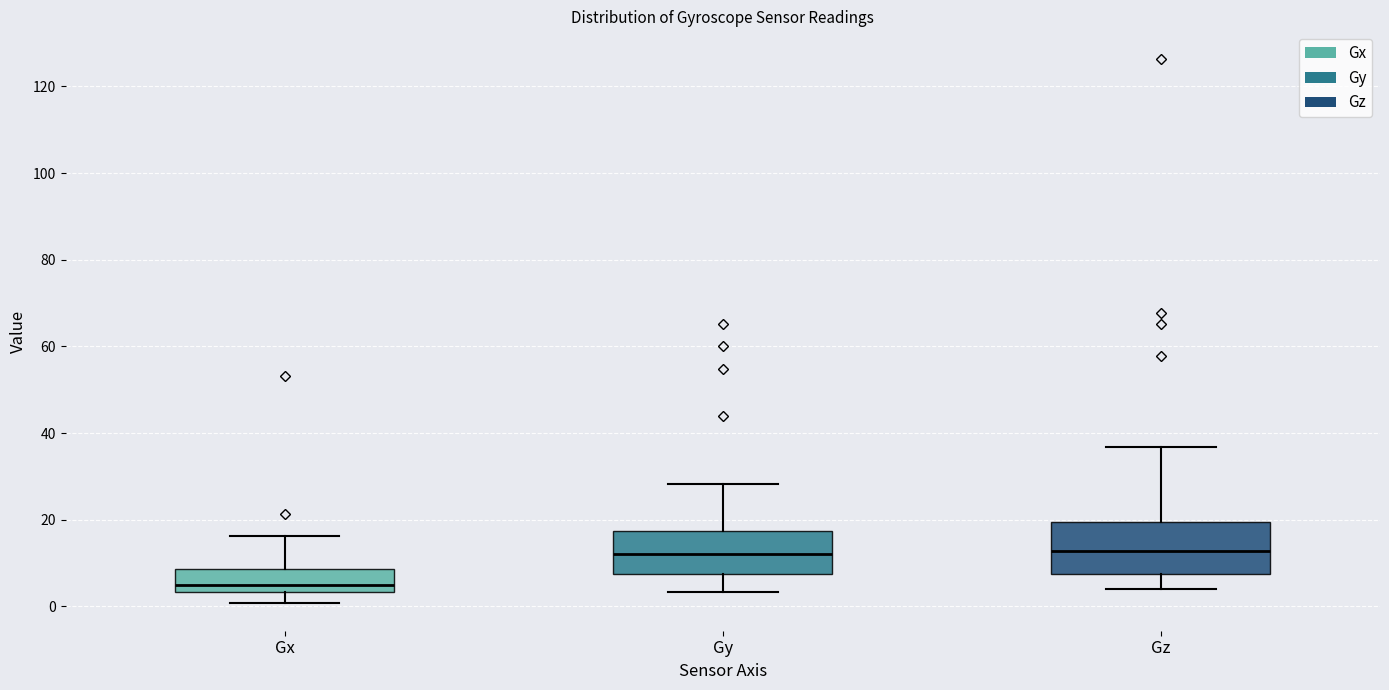

Reading left to right, read every box against the y-axis: the position of its median line, the range the box covers, and the ends of its whiskers. The values are not printed on the chart, so give them approximately, as read against the axis.

Gx: median 4 (just above the box's lower edge), box 4 to 8, whiskers 0 to 16
Gy: median 12, box 8 to 18, whiskers 4 to 28
Gz: median 12, box 8 to 20, whiskers 4 to 36